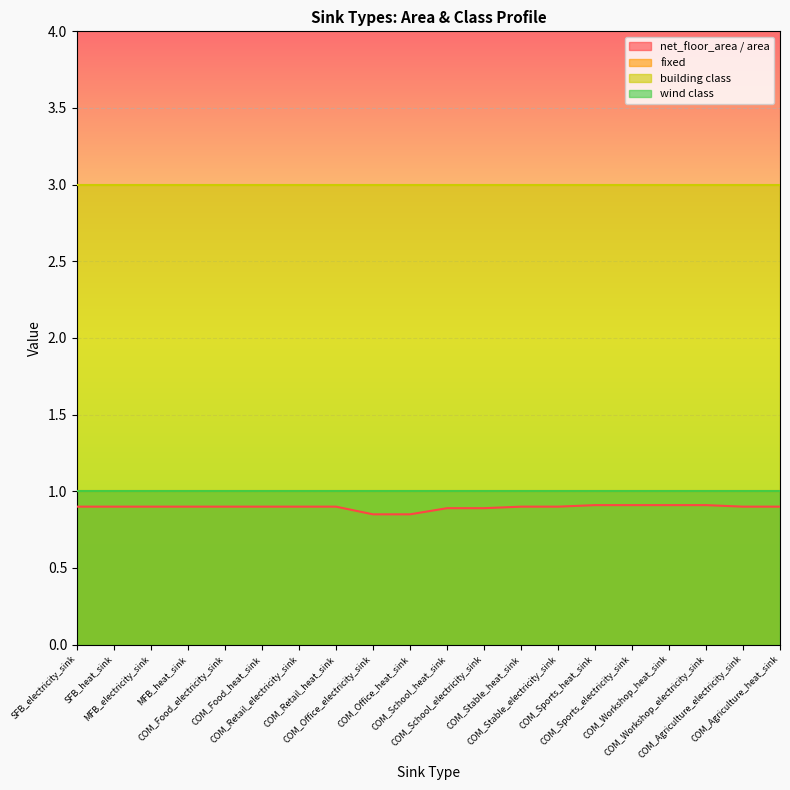

True or false: net_floor_area / area and building class intersect in this chart.

False